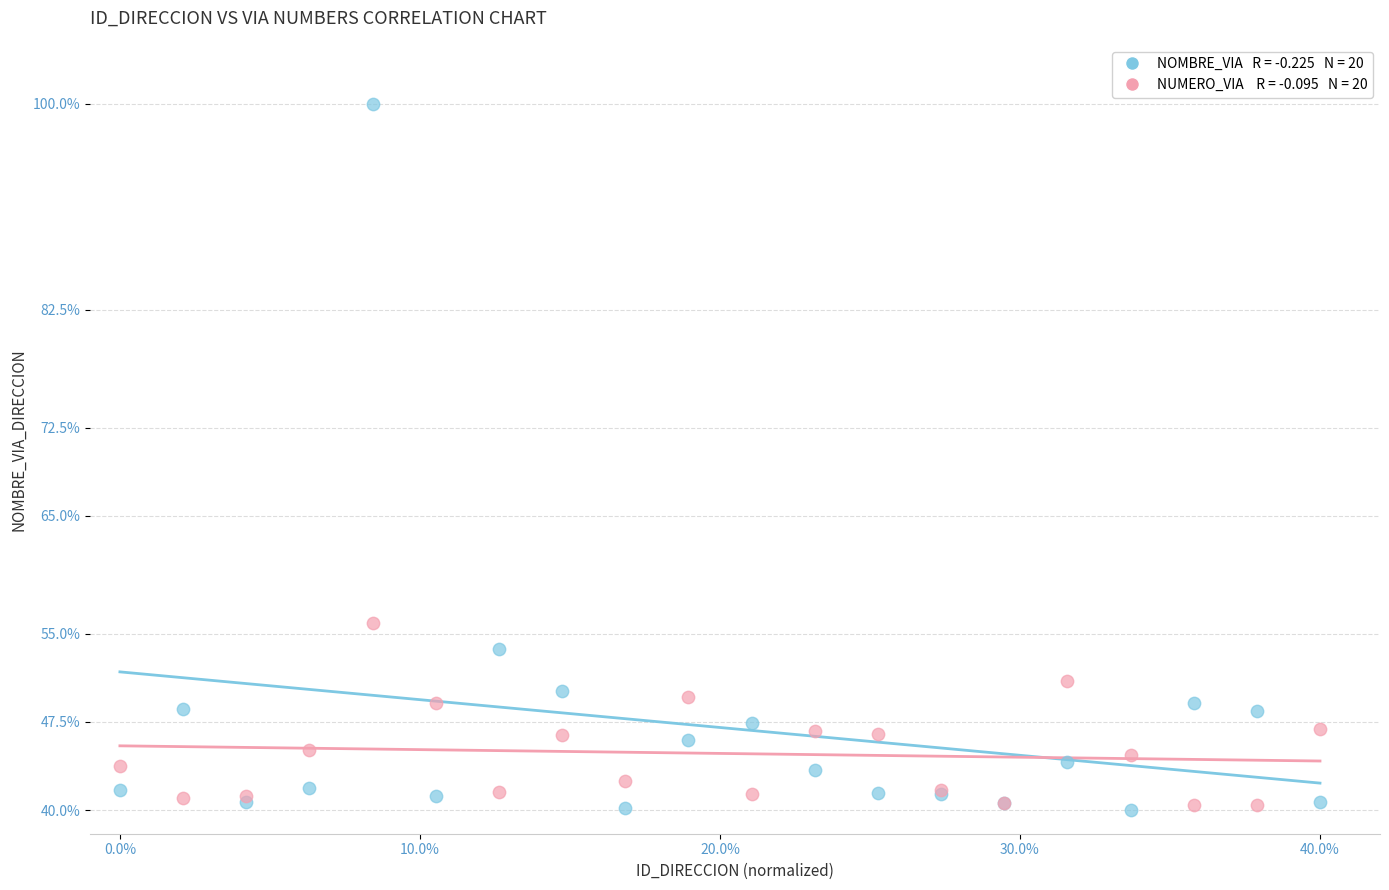

Across all series, what Y value is closest to 70?

55.9